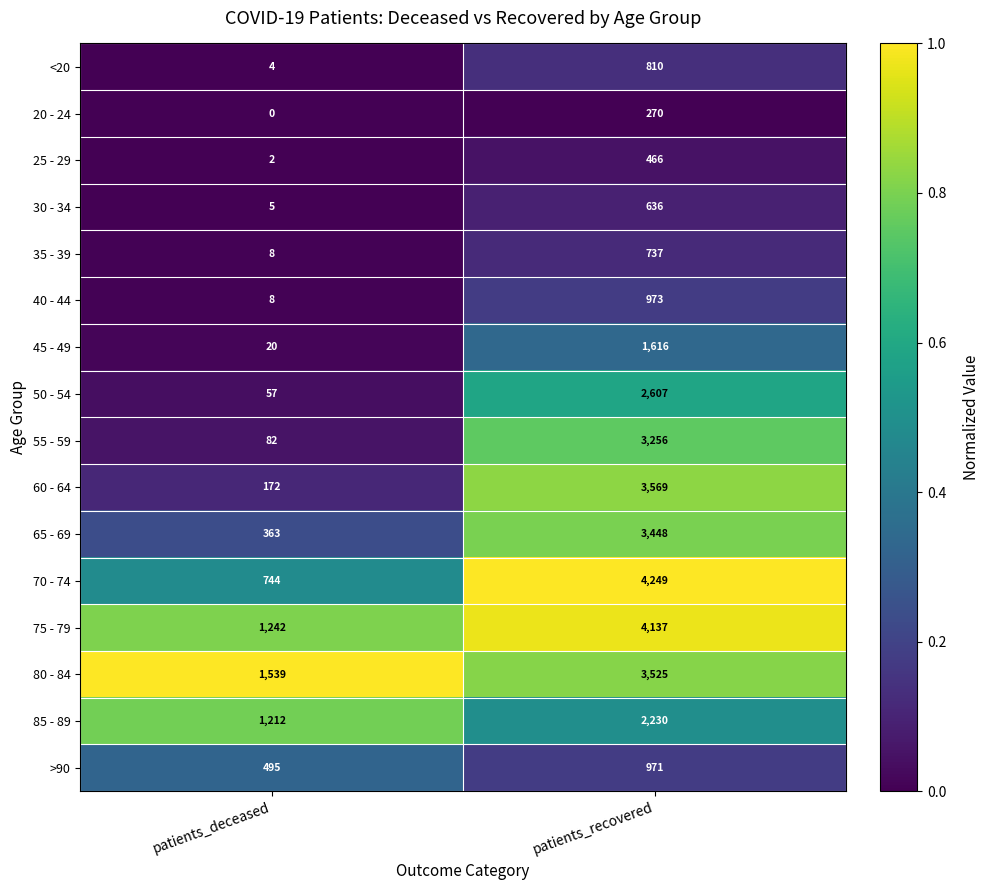

What is the difference between the 35 - 39 values at patients_deceased and patients_recovered?

729